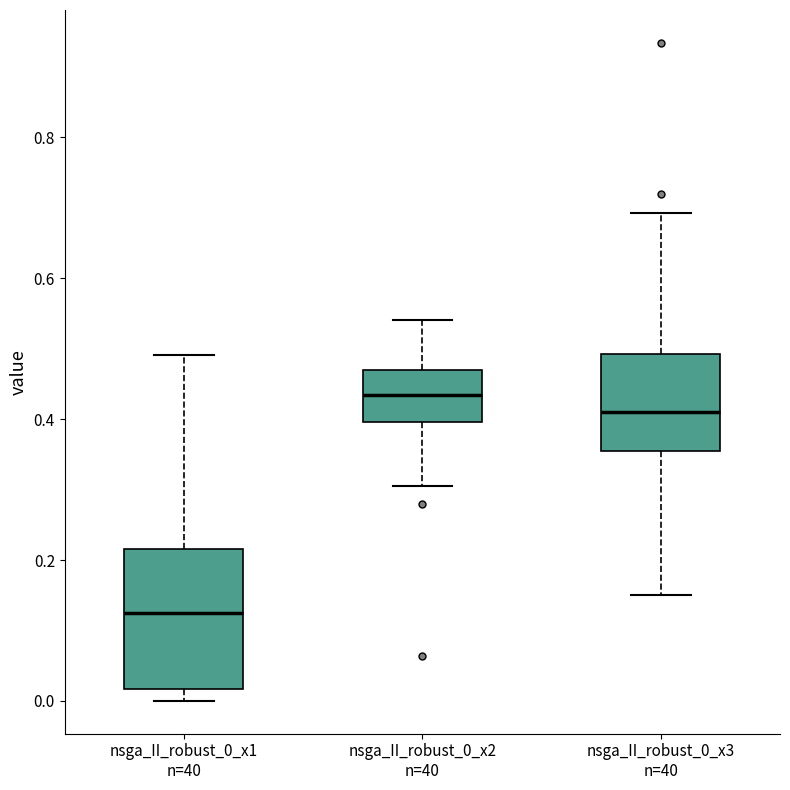

Reading left to right, read every box against the y-axis: the position of its median line, the range the box covers, and the ends of its whiskers. The values are not printed on the chart, so give them approximately, as read against the axis.

nsga_II_robust_0_x1 n=40: median 0.12, box 0.02 to 0.22, whiskers 0.00 to 0.50
nsga_II_robust_0_x2 n=40: median 0.44, box 0.40 to 0.46, whiskers 0.30 to 0.54
nsga_II_robust_0_x3 n=40: median 0.42, box 0.36 to 0.50, whiskers 0.16 to 0.70